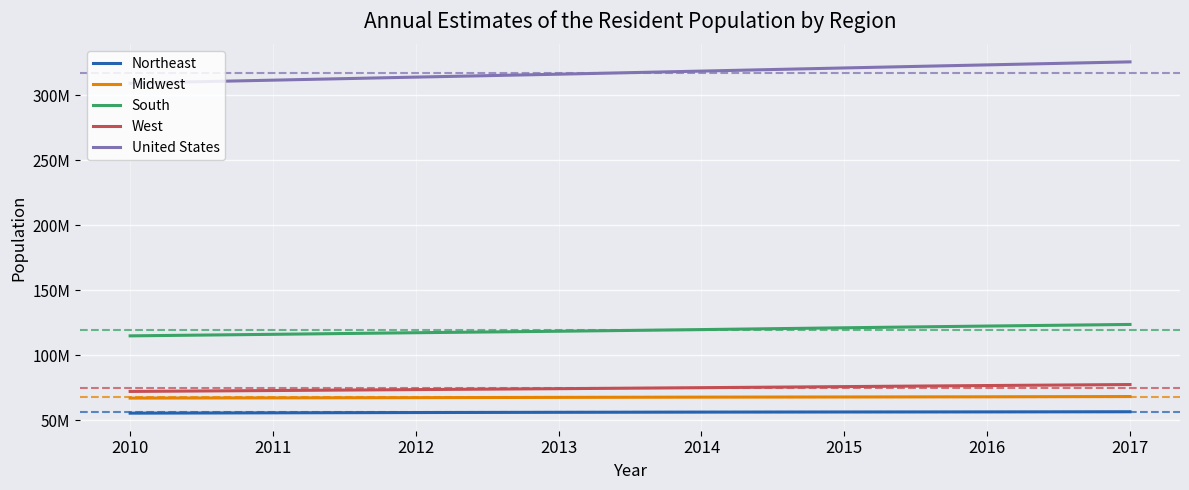

Is this an area chart (filled region under the line)?

No